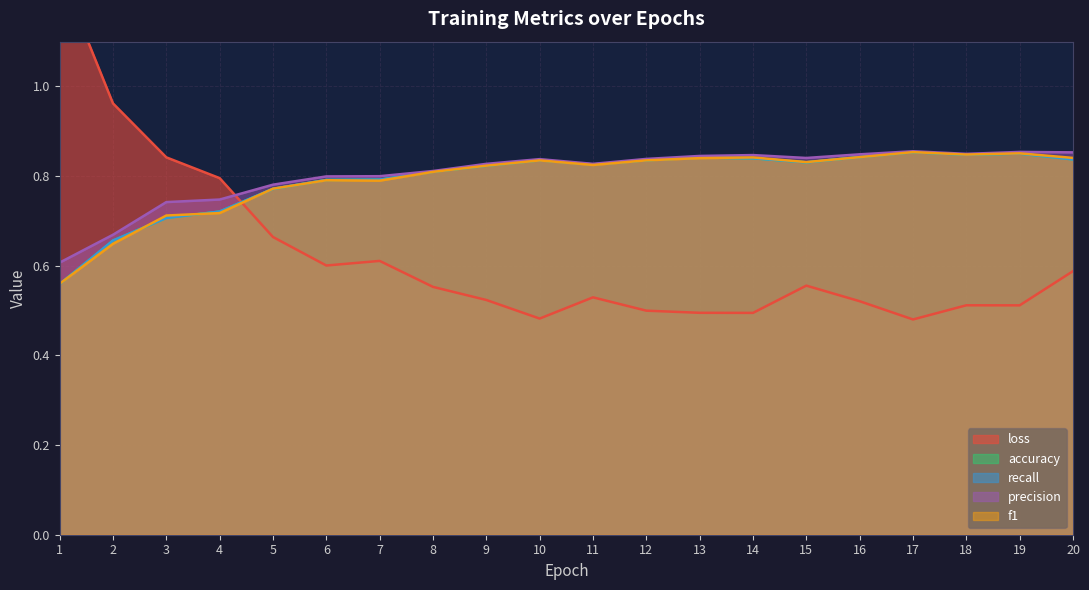

Which series changed the most between 6 and 17?

loss